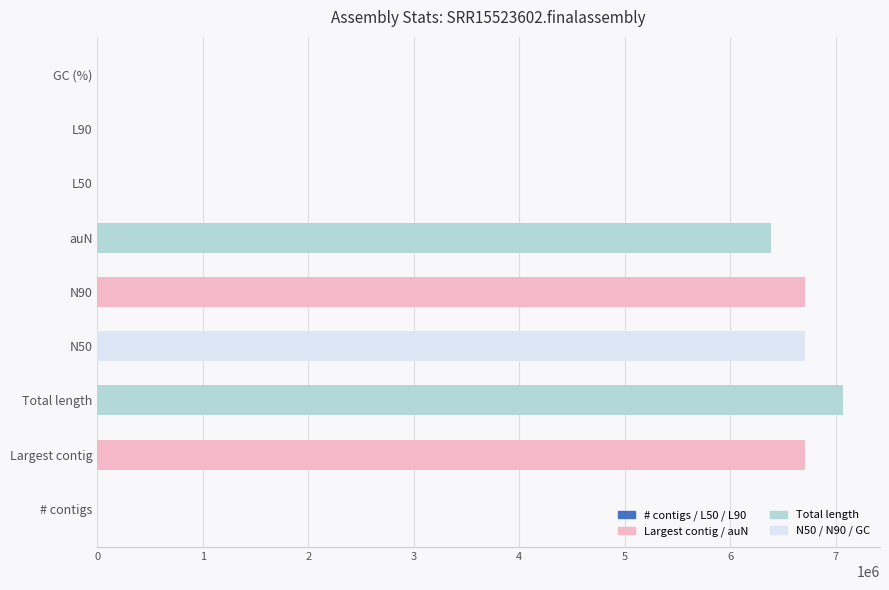

Which label corresponds to the largest value in the chart?

Total length